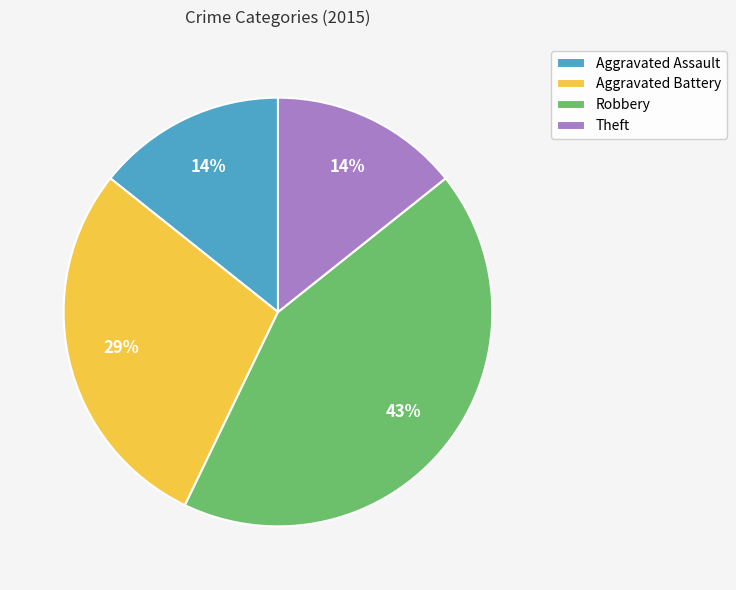

To the nearest percent, what percentage of the pie is Aggravated Battery?

29%